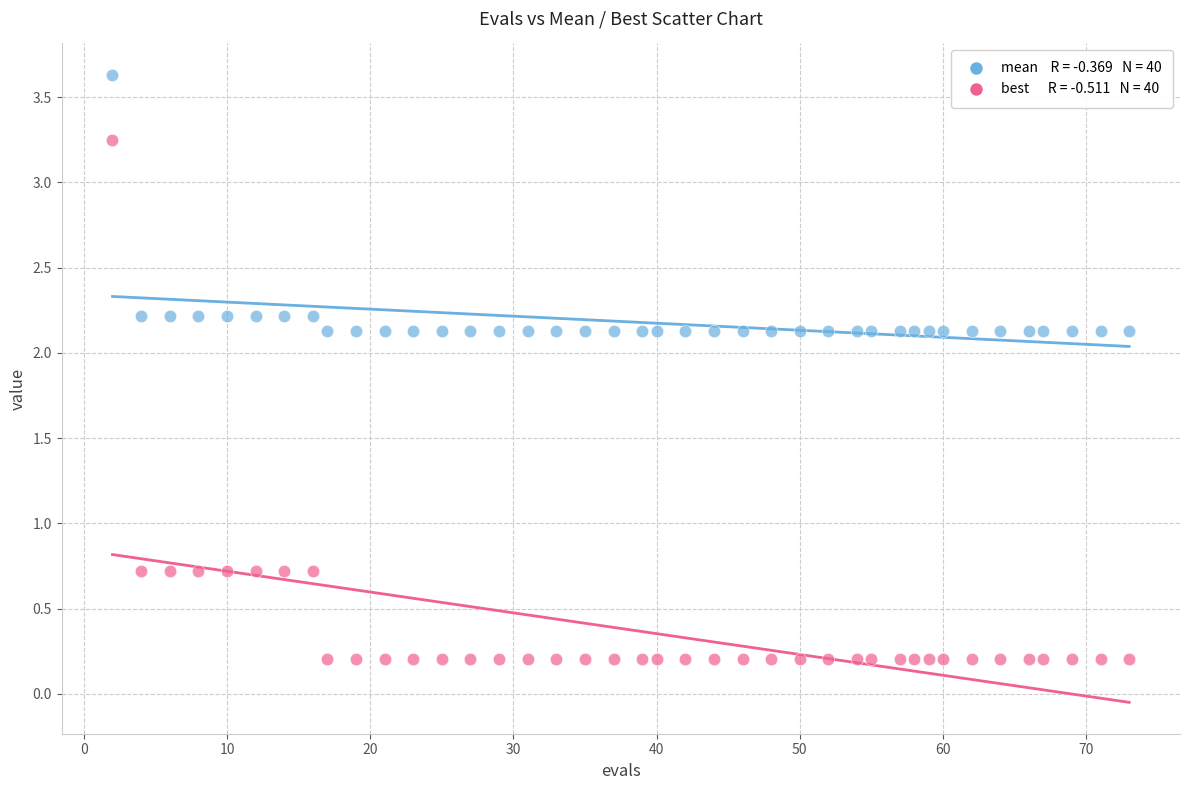

How many points are shown in the scatter plot?

80